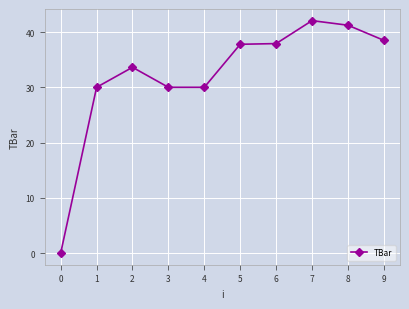

At which category does the data reach its first local peak?

2